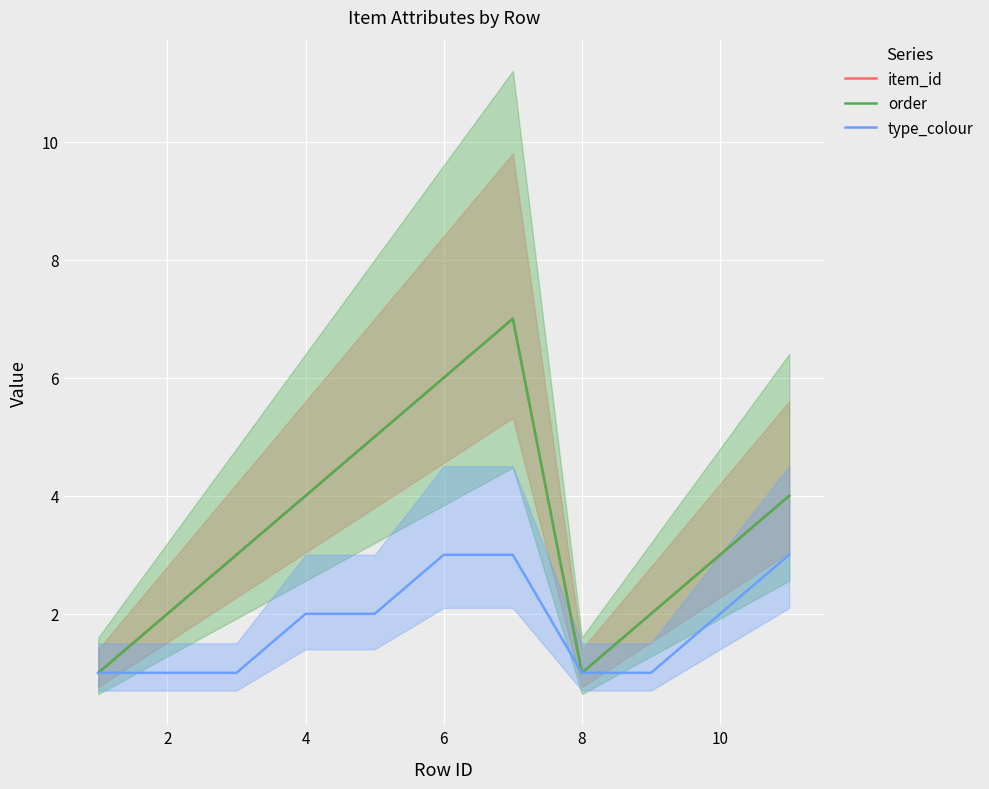

What is the sum of all type_colour values?

20